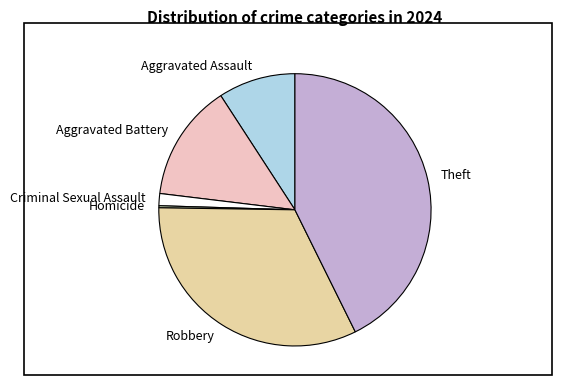

Combined, do Theft and Robbery account for over 50%?

Yes